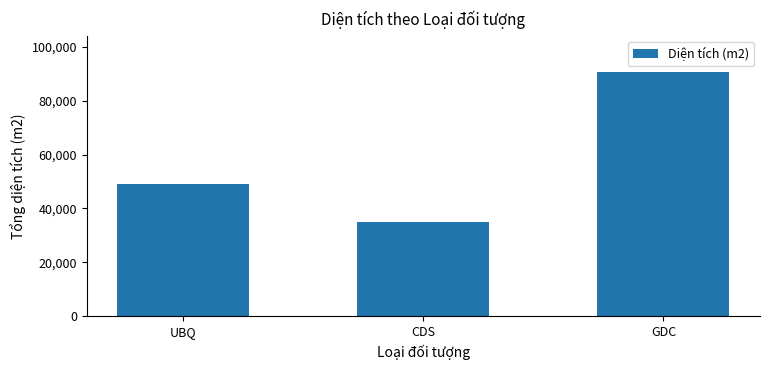

Reading left to right, extract all data points from this chart.

48952	35048	90527